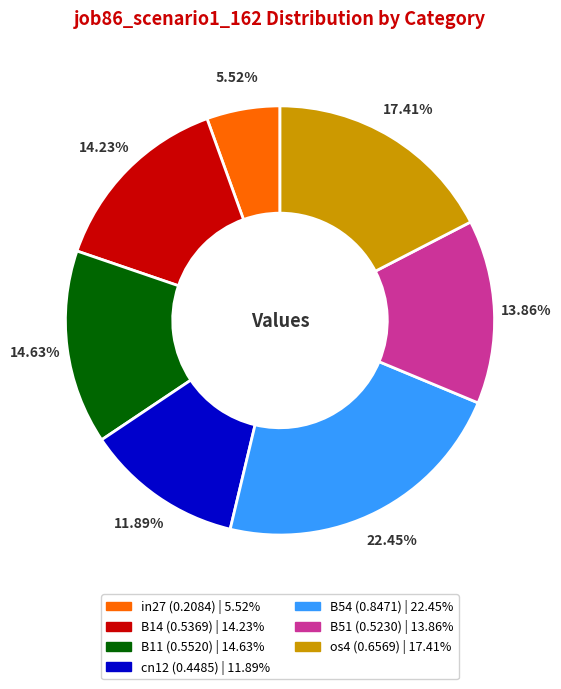

How many slices are in this pie chart?

7